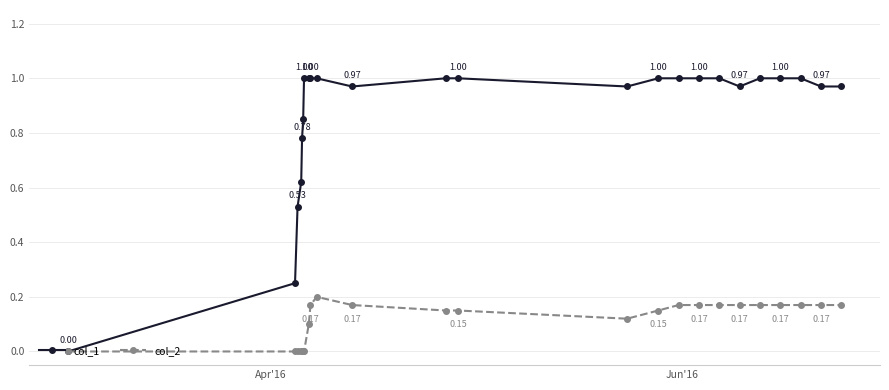

List the series in order of their overall mean, lowest first.

col_2, col_1